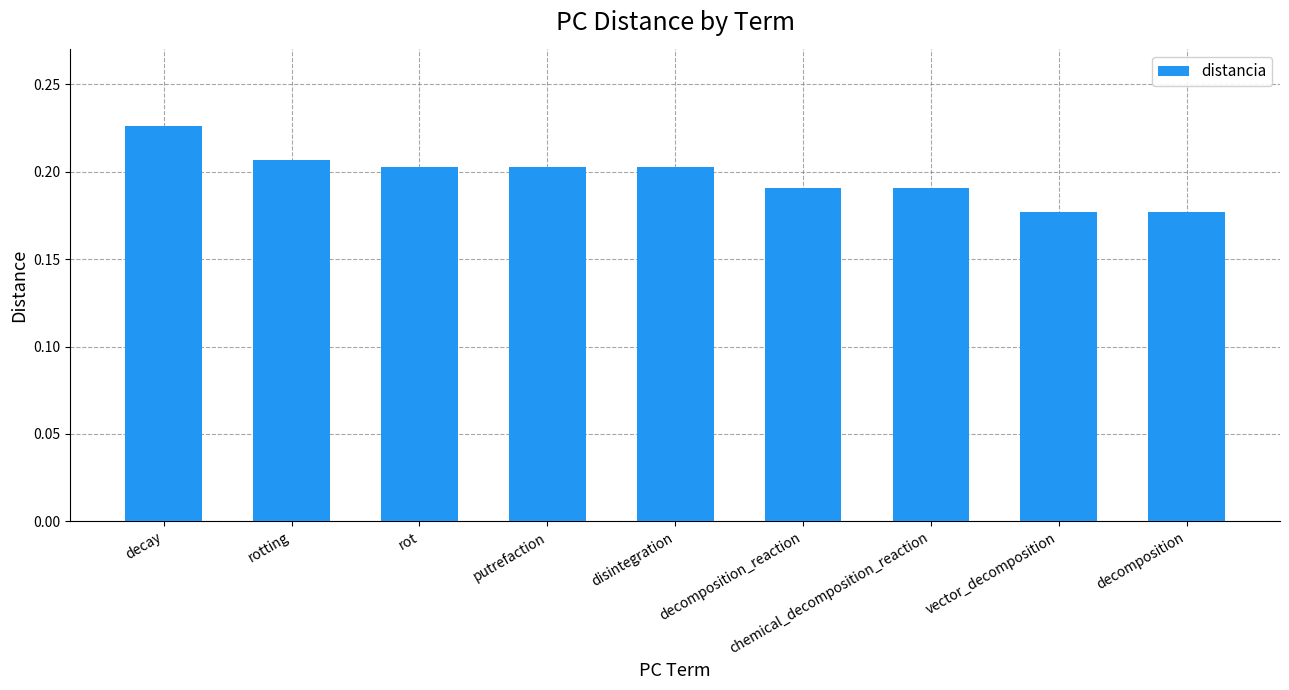

What is the label of the 7th bar from the right?

rot